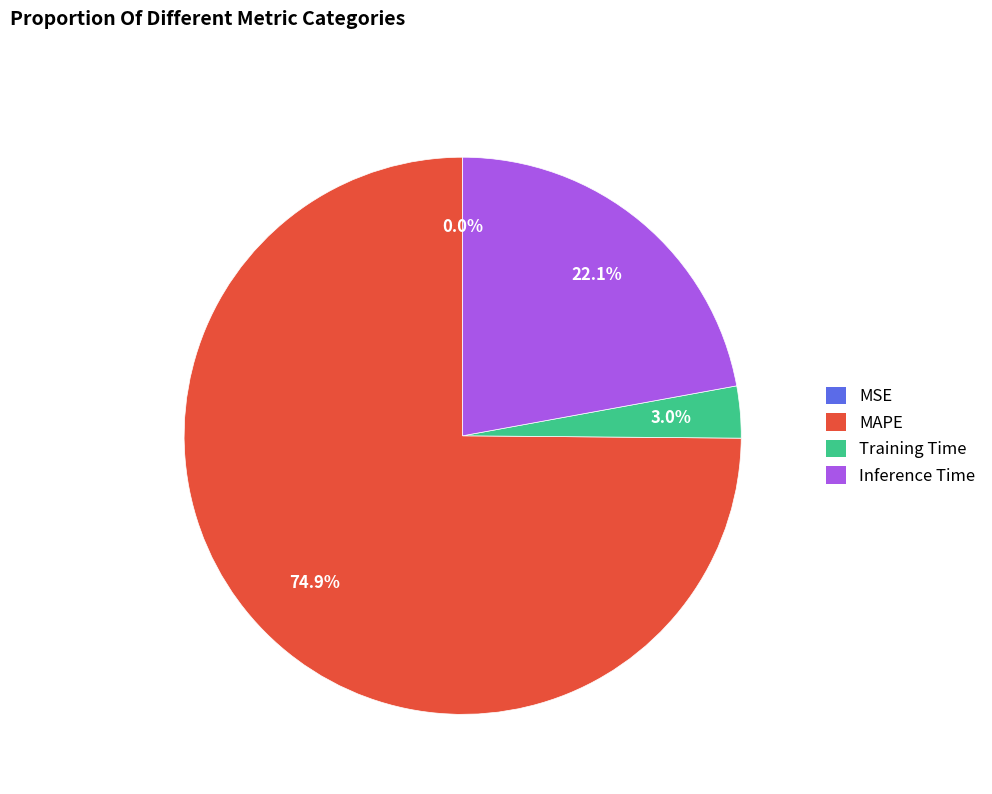

To the nearest percent, what is the average slice percentage?

25%